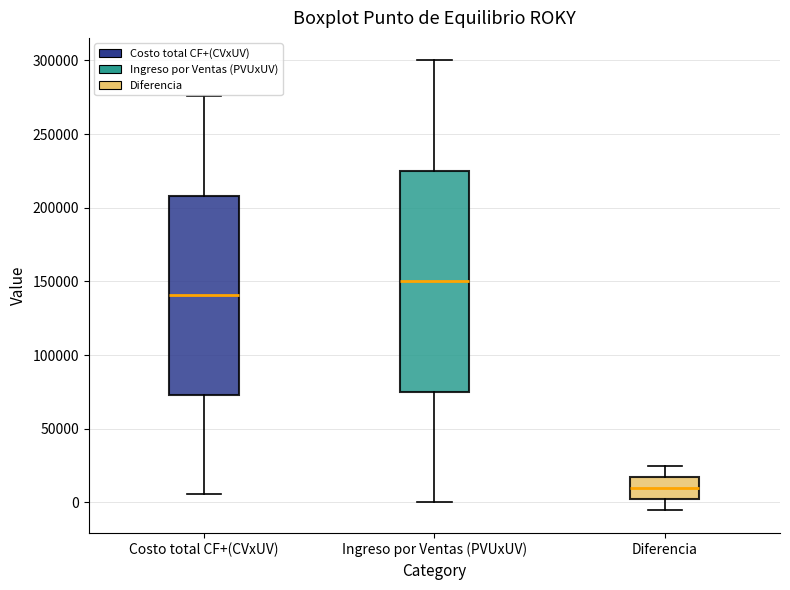

Comparing the boxes themselves (not the whiskers), which one is the tallest?

Ingreso por Ventas (PVUxUV)